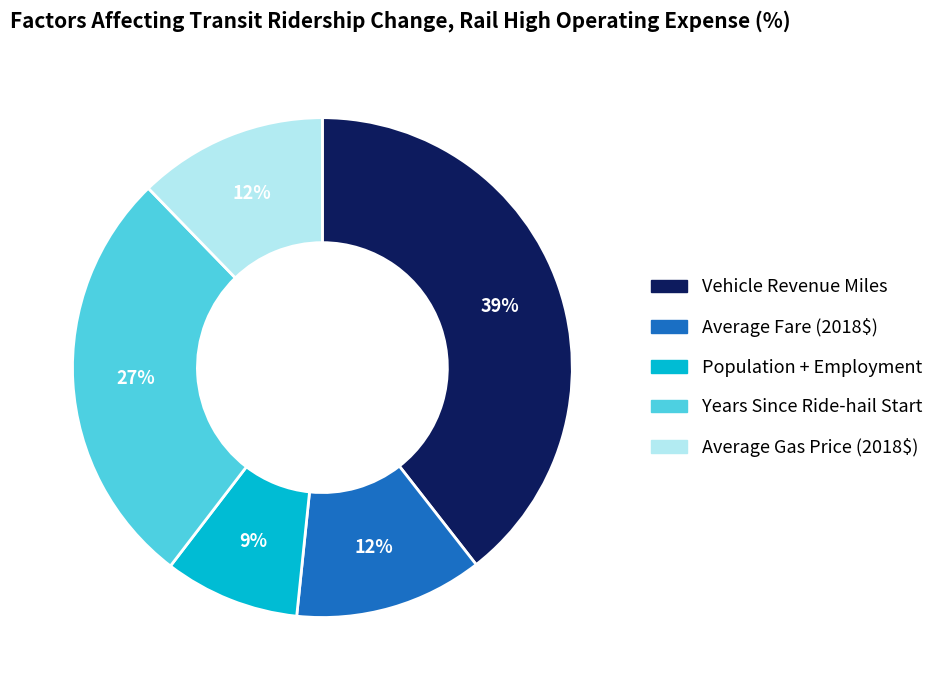

Does Vehicle Revenue Miles account for over 50% of the chart?

No